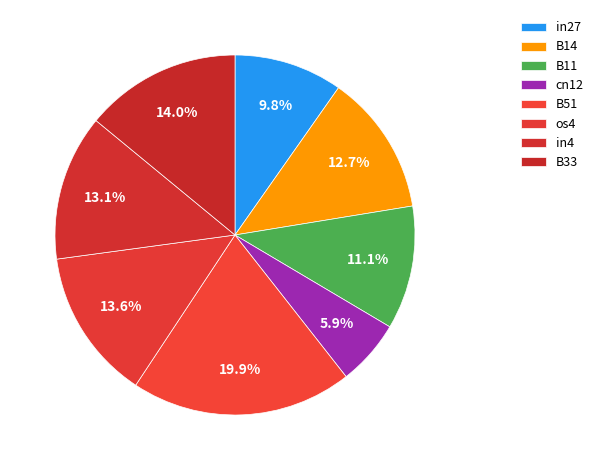

The B51 slice represents 14% of the pie. True or false?

False